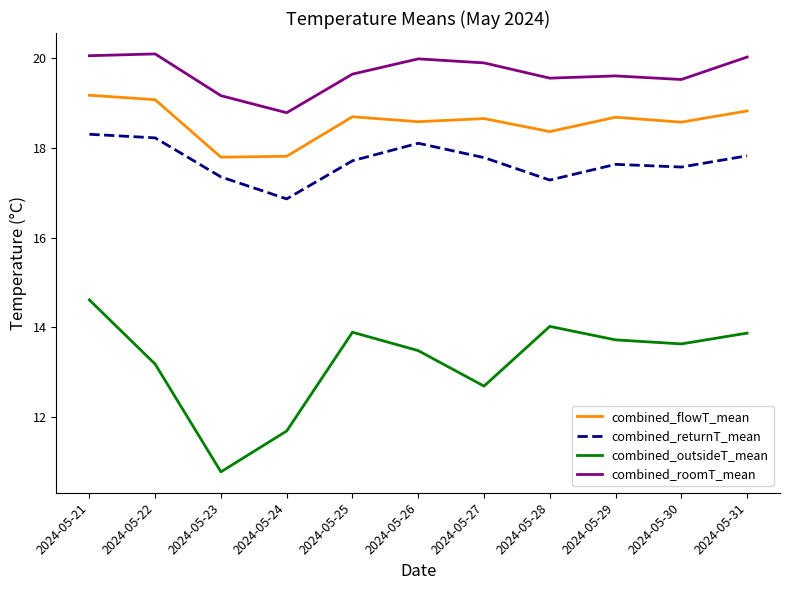

Rank the series by their maximum value, from lowest to highest.

combined_outsideT_mean, combined_returnT_mean, combined_flowT_mean, combined_roomT_mean